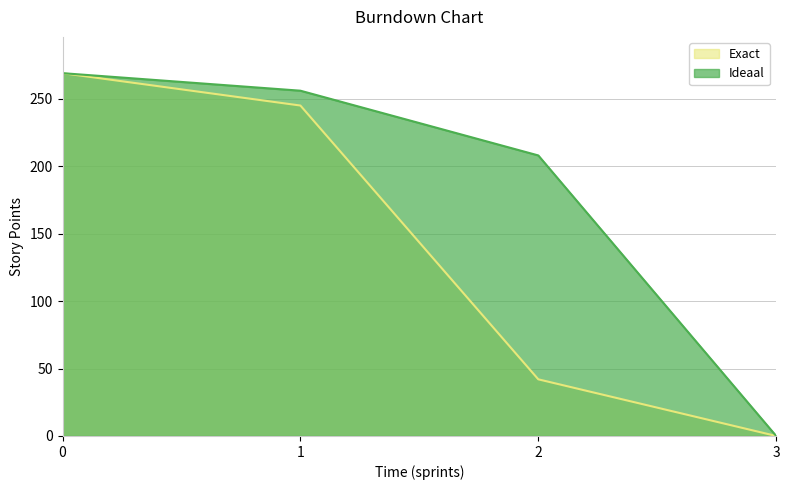

What is the difference between the maximum and minimum values in the Ideaal series?

269